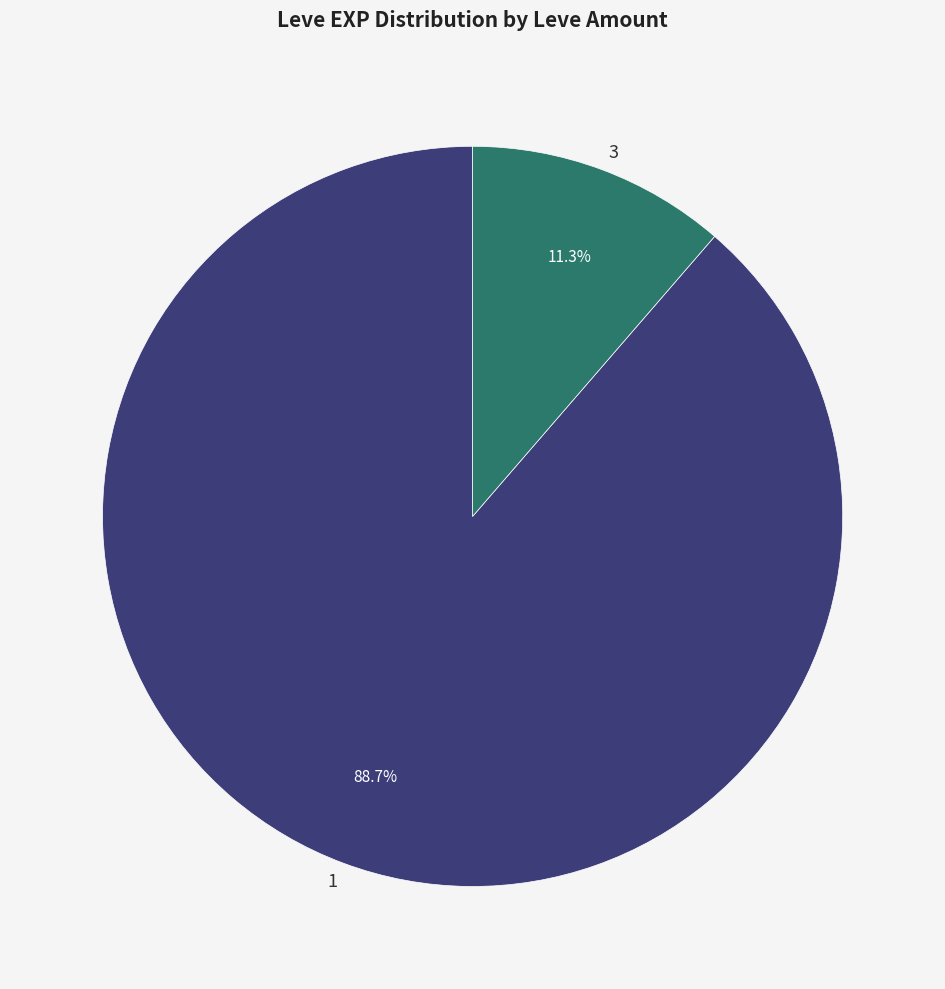

Is there any slice that represents more than half of the pie?

Yes